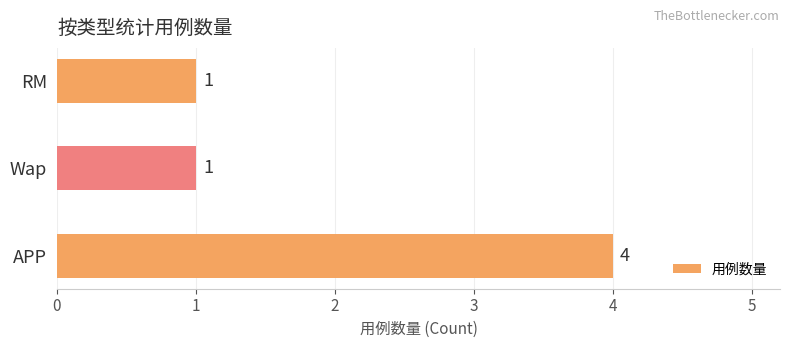

The chart shows a value of 1 at Wap. True or false?

True